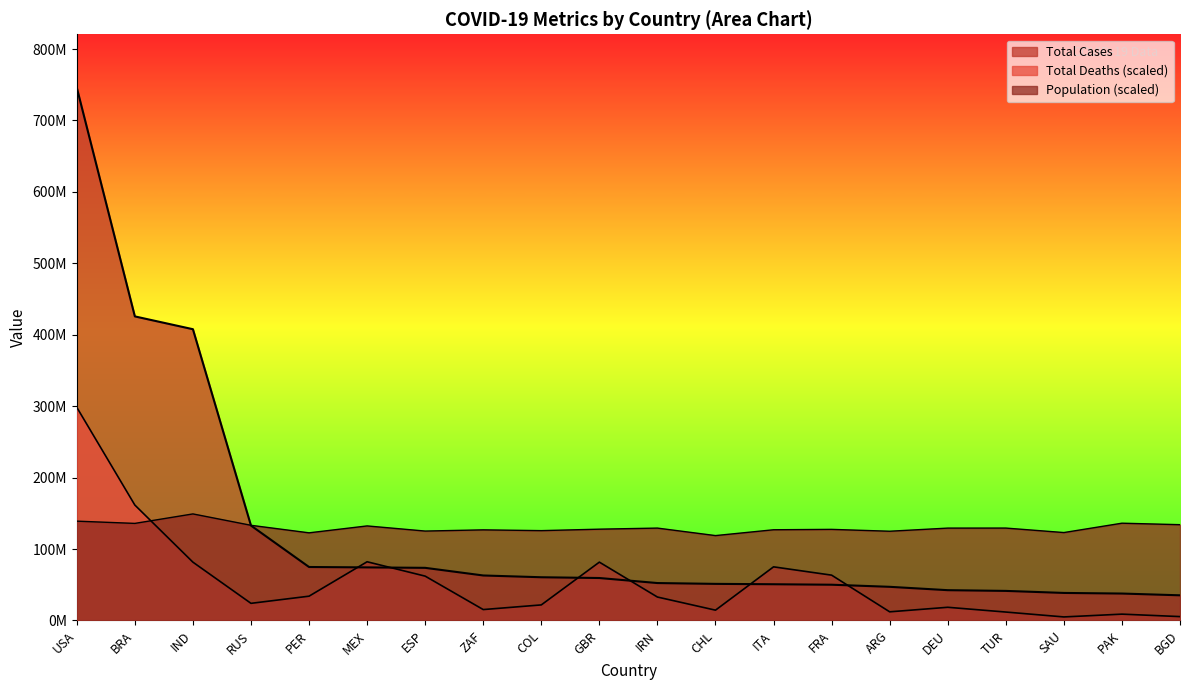

Which series changed the most between MEX and SAU?

Total Deaths